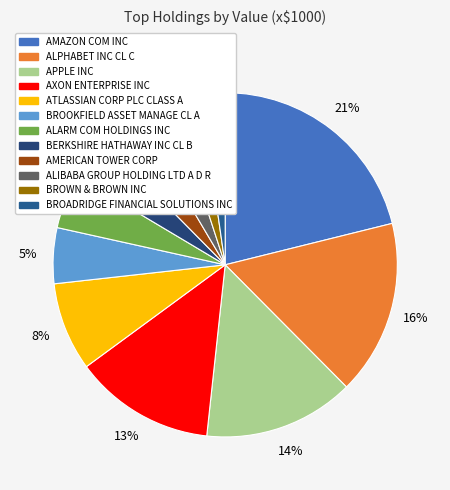

Does any single category account for the majority?

No